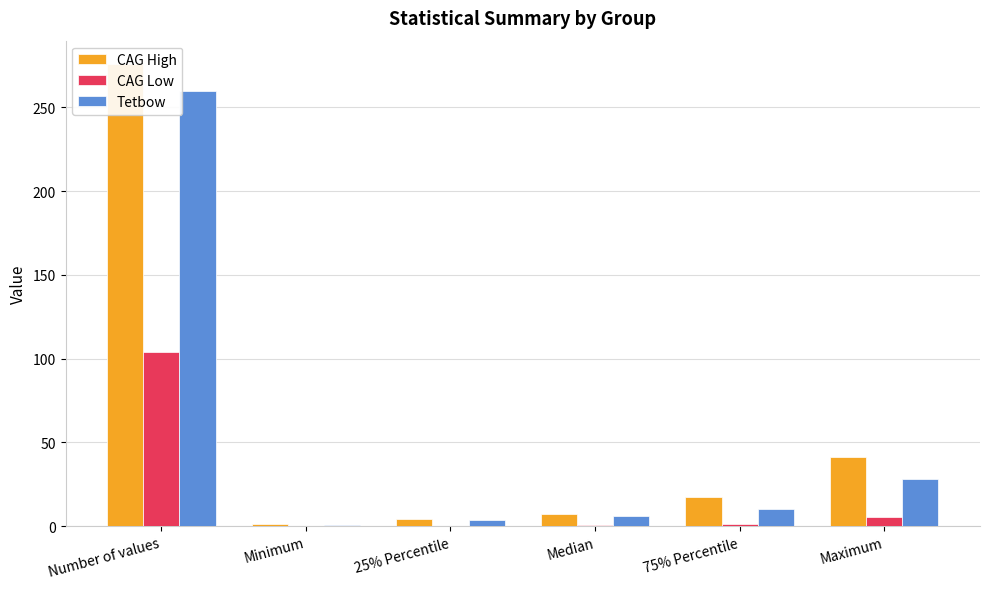

At Median, list the series in order from smallest to largest.

CAG Low, Tetbow, CAG High